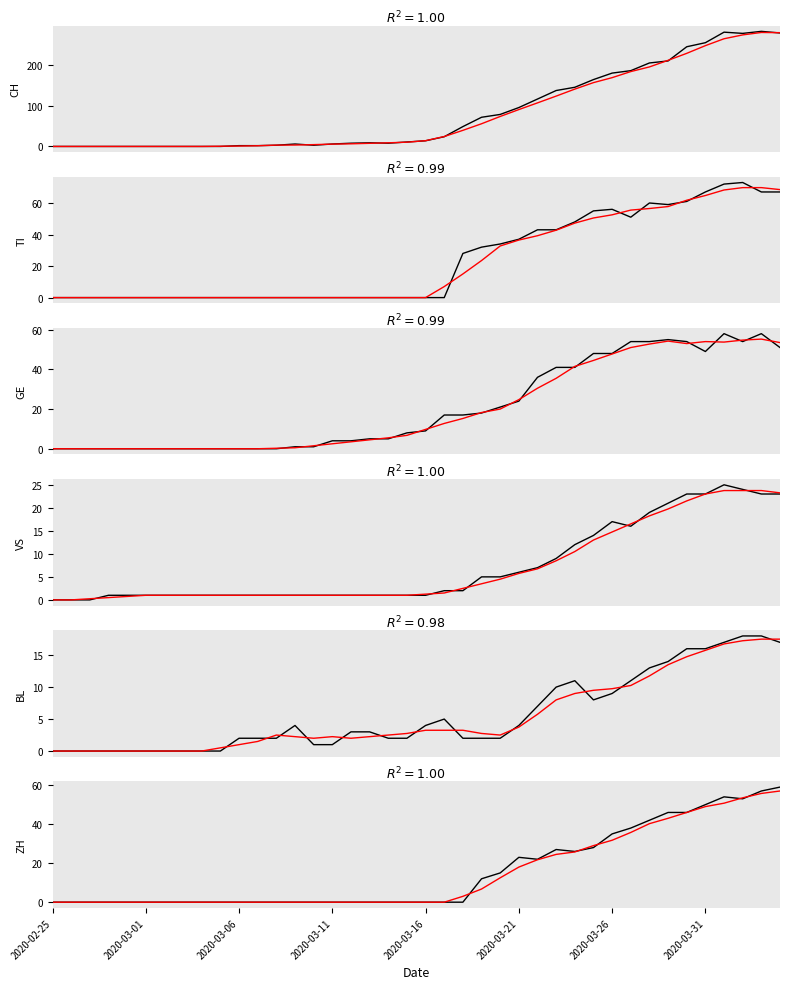

How many values in the BL series exceed 3?

18